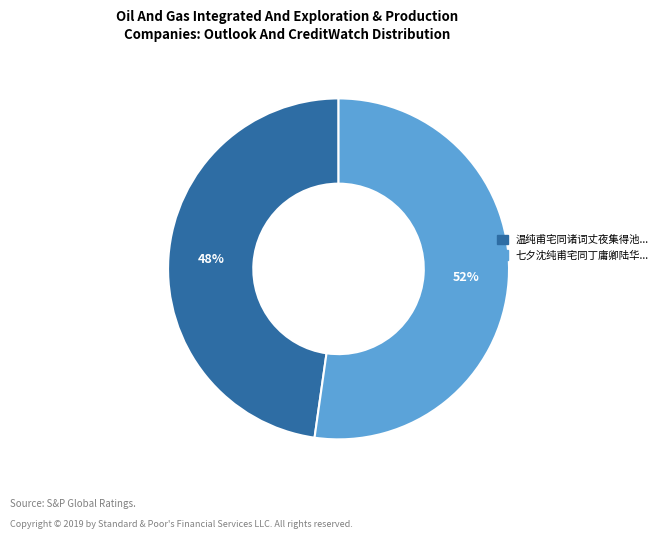

Is there any slice that represents more than half of the pie?

Yes